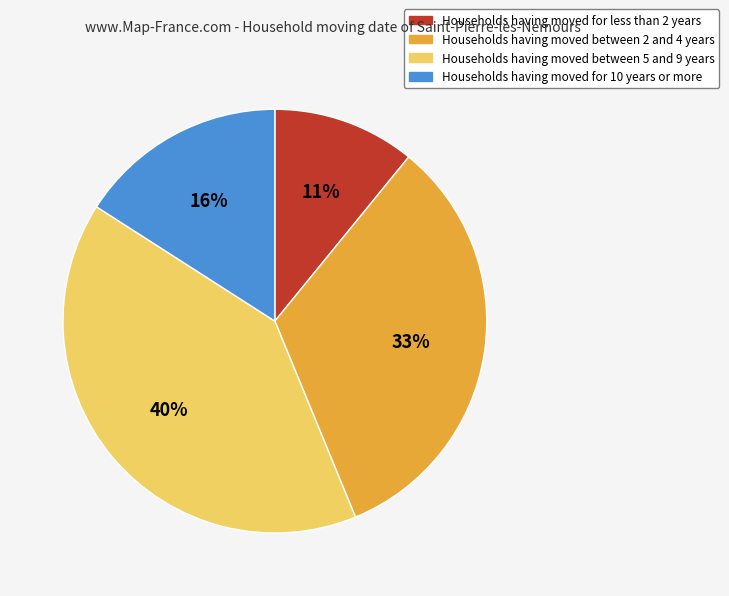

Rank the categories by value from lowest to highest.

Households having moved for less than 2 years, Households having moved for 10 years or more, Households having moved between 2 and 4 years, Households having moved between 5 and 9 years